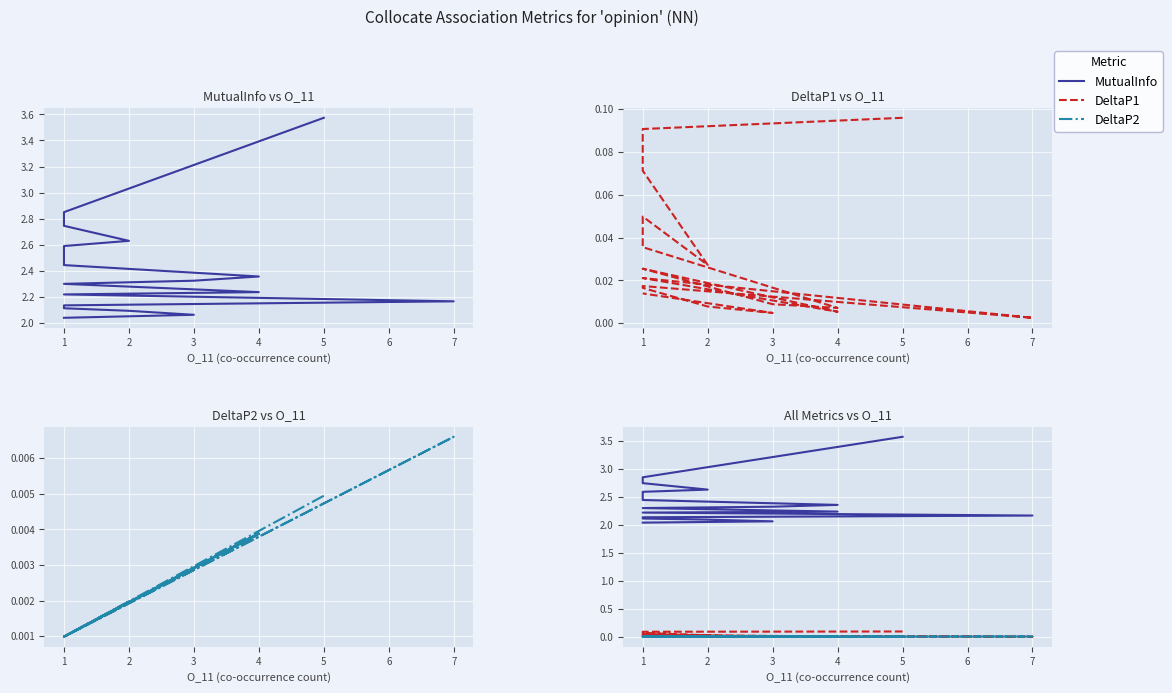

Is the value of DeltaP2 at 1 greater than the value of MutualInfo at 5?

No